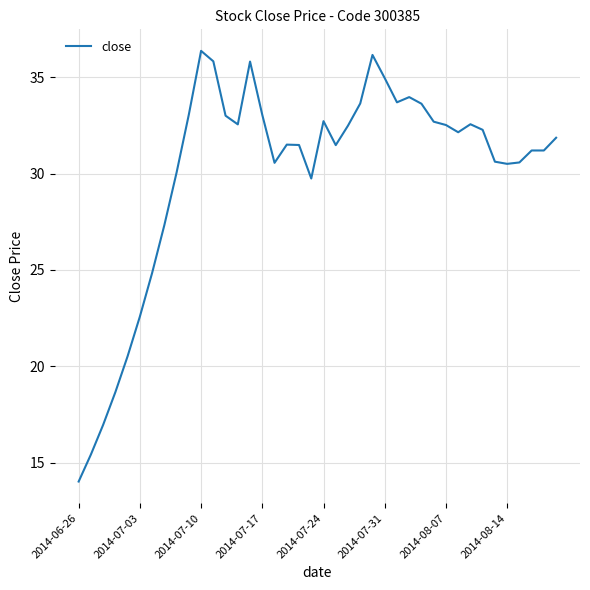

How many categories are shown in the chart?

40